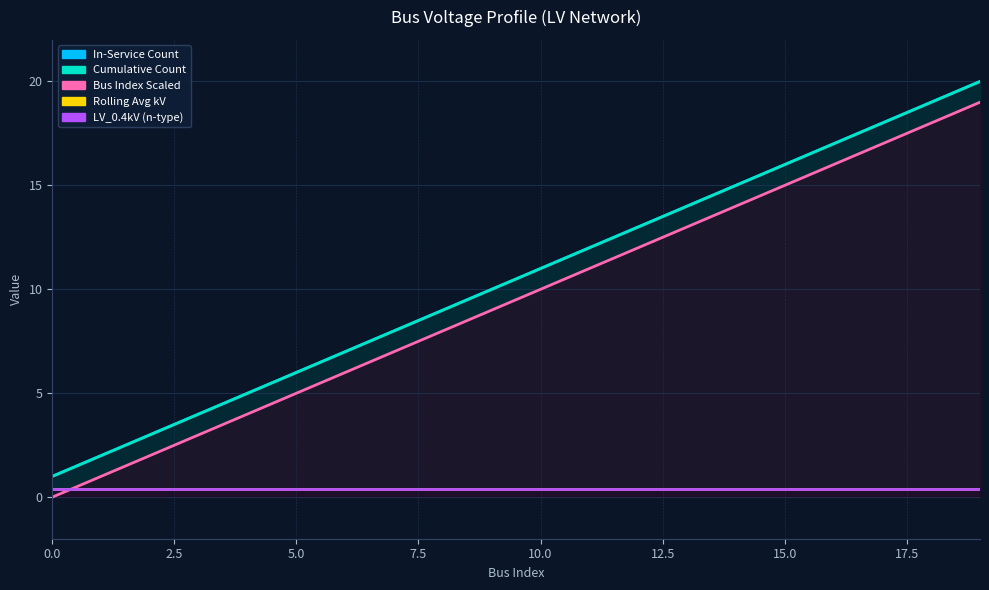

Count the number of data series in this chart.

5